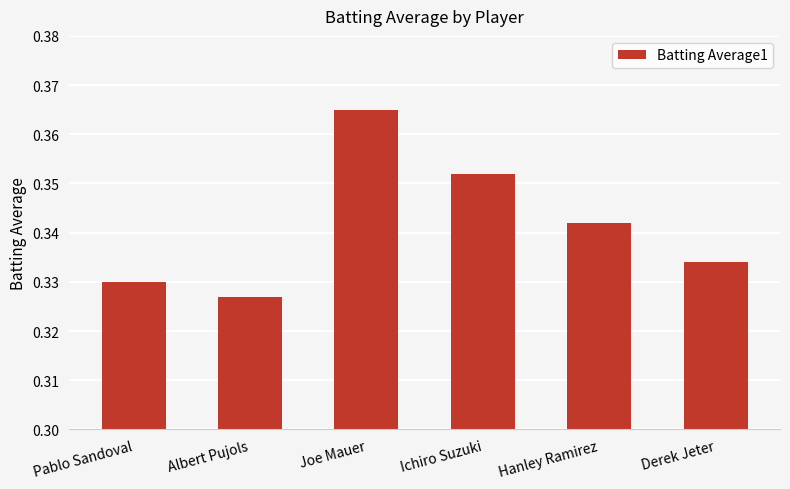

What is the label of the 1st bar from the left?

Pablo Sandoval